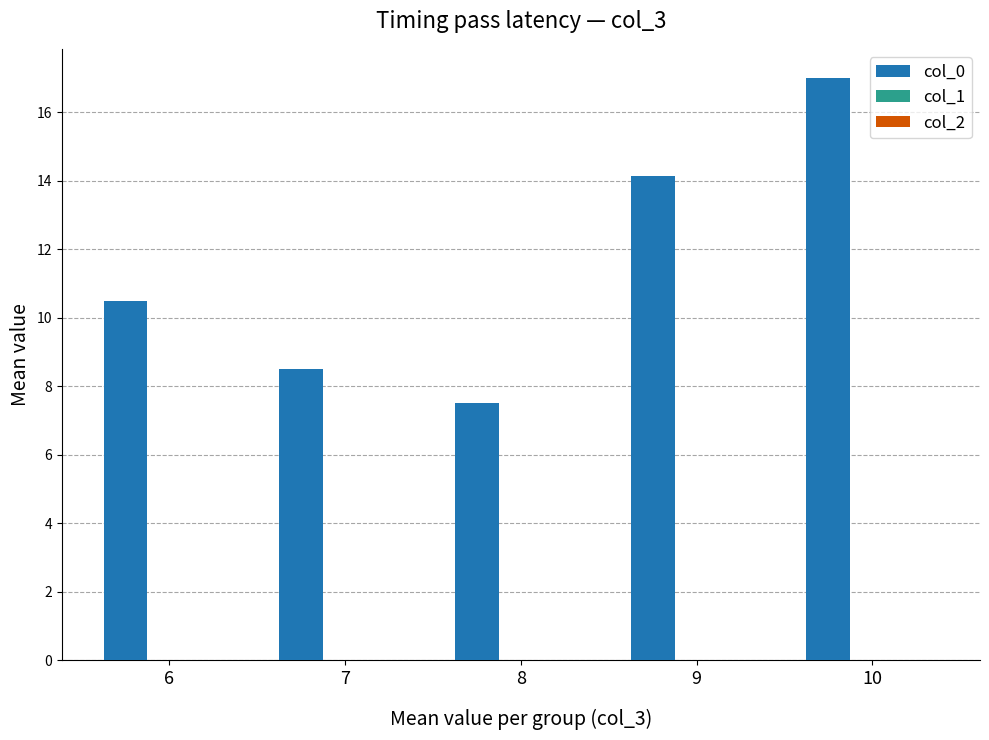

The chart shows a value of 14.9 at 6. True or false?

False